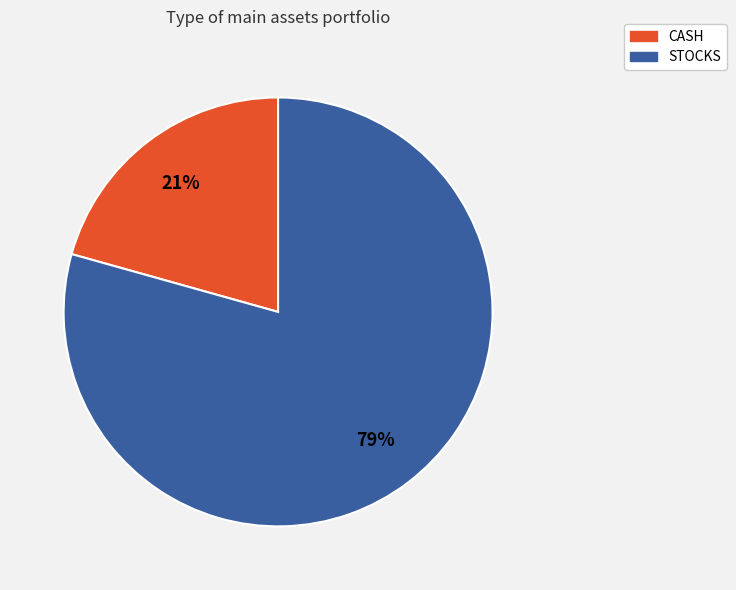

How many slices are in this pie chart?

2